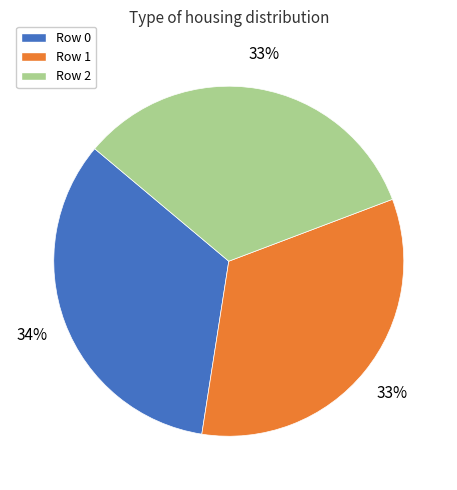

Is the sum of Row 2 and Row 1 greater than half?

Yes